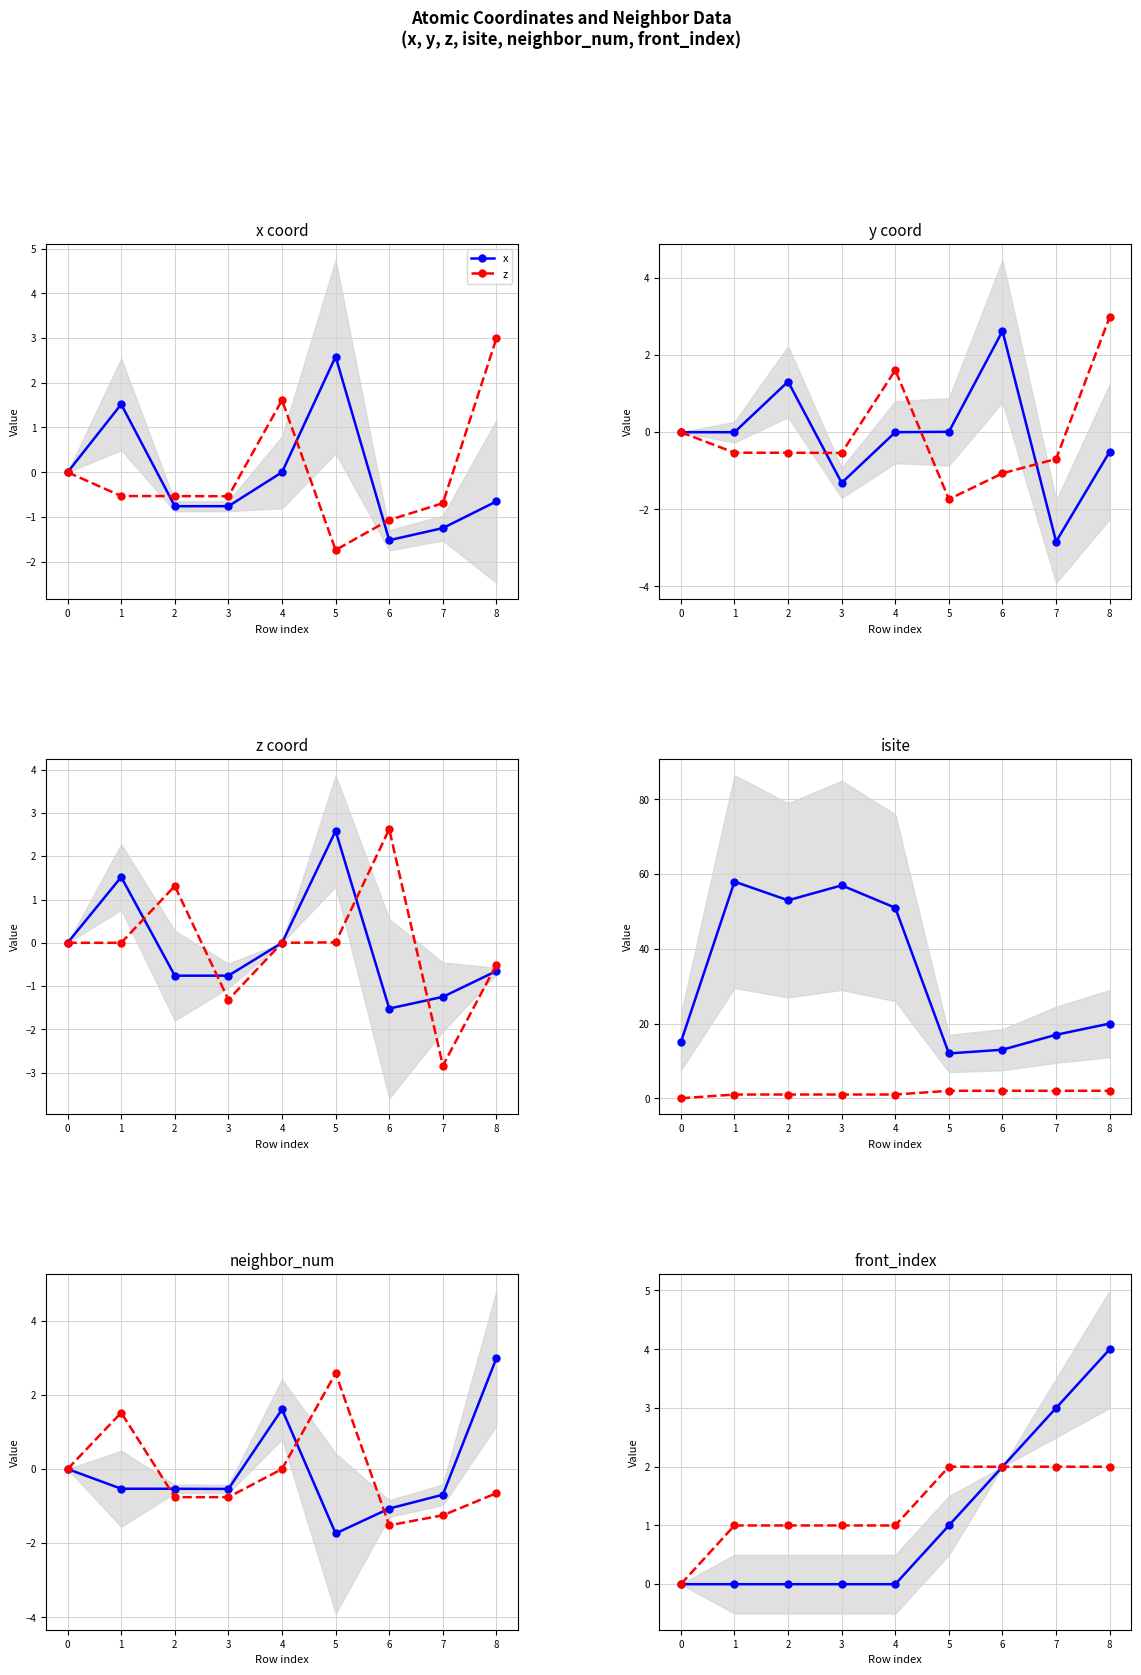

Reading left to right, list all the values displayed in this chart.

x: 0=0.0	1=1.5	2=-0.8	3=-0.8	4=0.0	5=2.6	6=-1.5	7=-1.2	8=-0.7
z: 0=0.0	1=-0.5	2=-0.5	3=-0.5	4=1.6	5=-1.7	6=-1.1	7=-0.7	8=3.0
y: 0=0.0	1=0.0	2=1.3	3=-1.3	4=0.0	5=0.0	6=2.6	7=-2.8	8=-0.5
isite: 0=15.0	1=58.0	2=53.0	3=57.0	4=51.0	5=12.0	6=13.0	7=17.0	8=20.0
neighbor_num: 0=0.0	1=1.0	2=1.0	3=1.0	4=1.0	5=2.0	6=2.0	7=2.0	8=2.0
front_index: 0=0.0	1=0.0	2=0.0	3=0.0	4=0.0	5=1.0	6=2.0	7=3.0	8=4.0